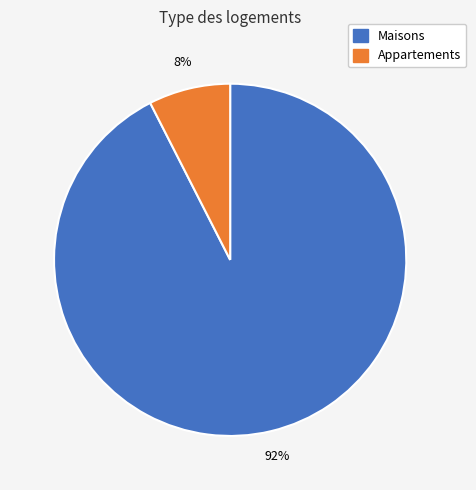

What is the smallest slice in the pie chart?

Appartements